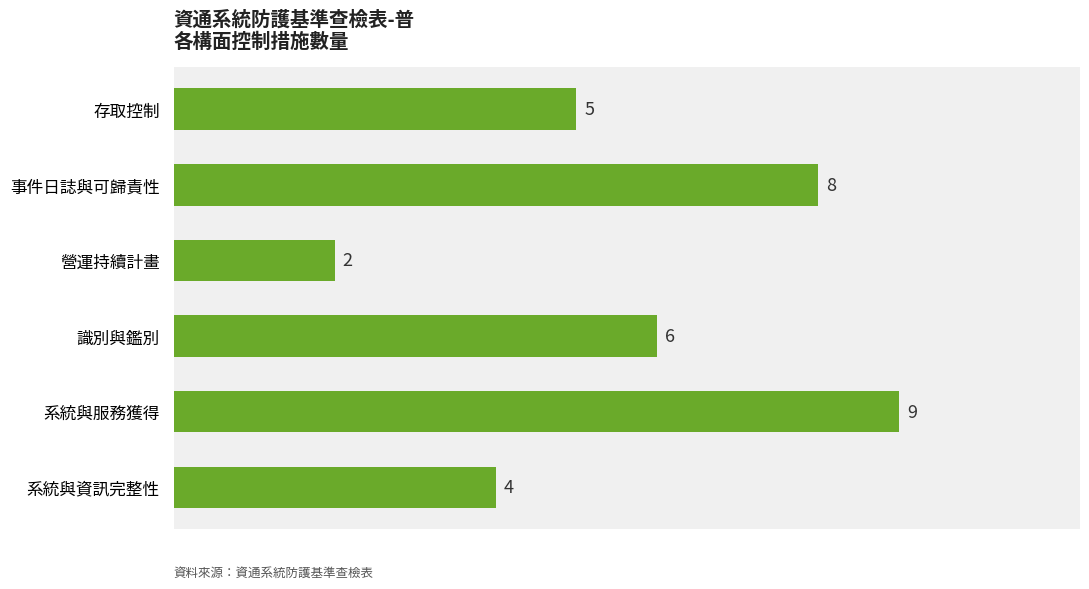

Reading top to bottom, list all the values displayed in this chart.

5	8	2	6	9	4